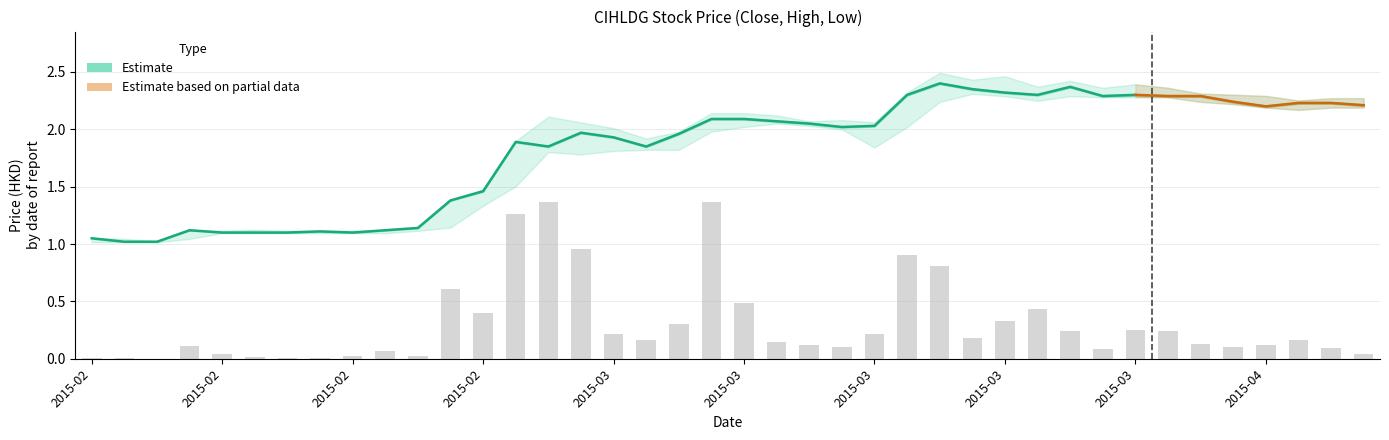

What value does the low series have at 2015-03-11?

2.0